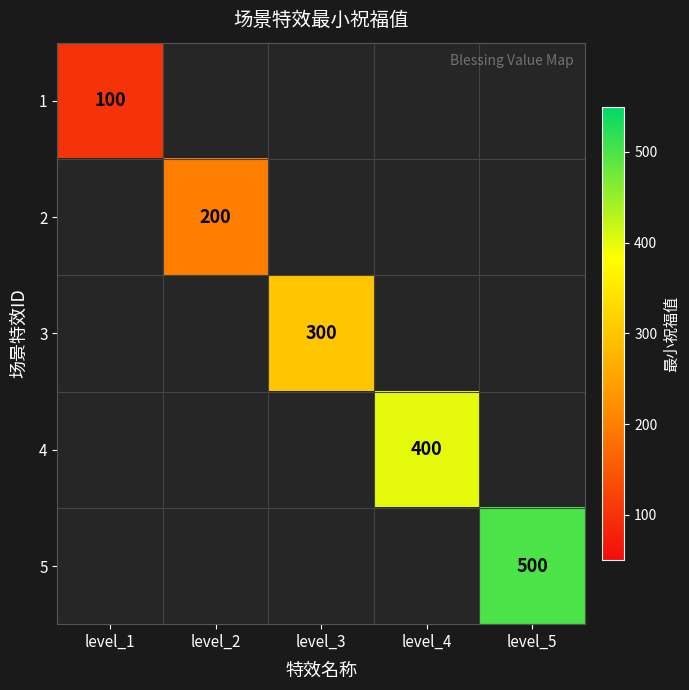

What is the total value across all series at level_4?

400